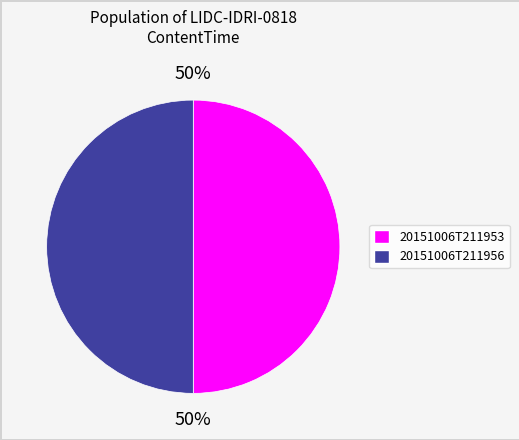

The 20151006T211953 slice represents 50% of the pie. True or false?

True